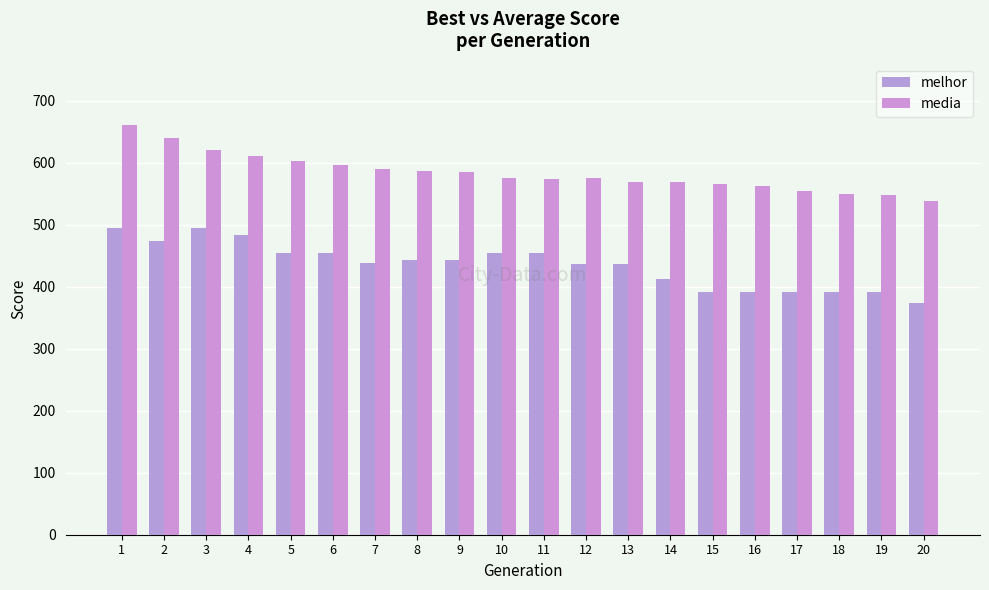

Count the number of categories in the chart.

20